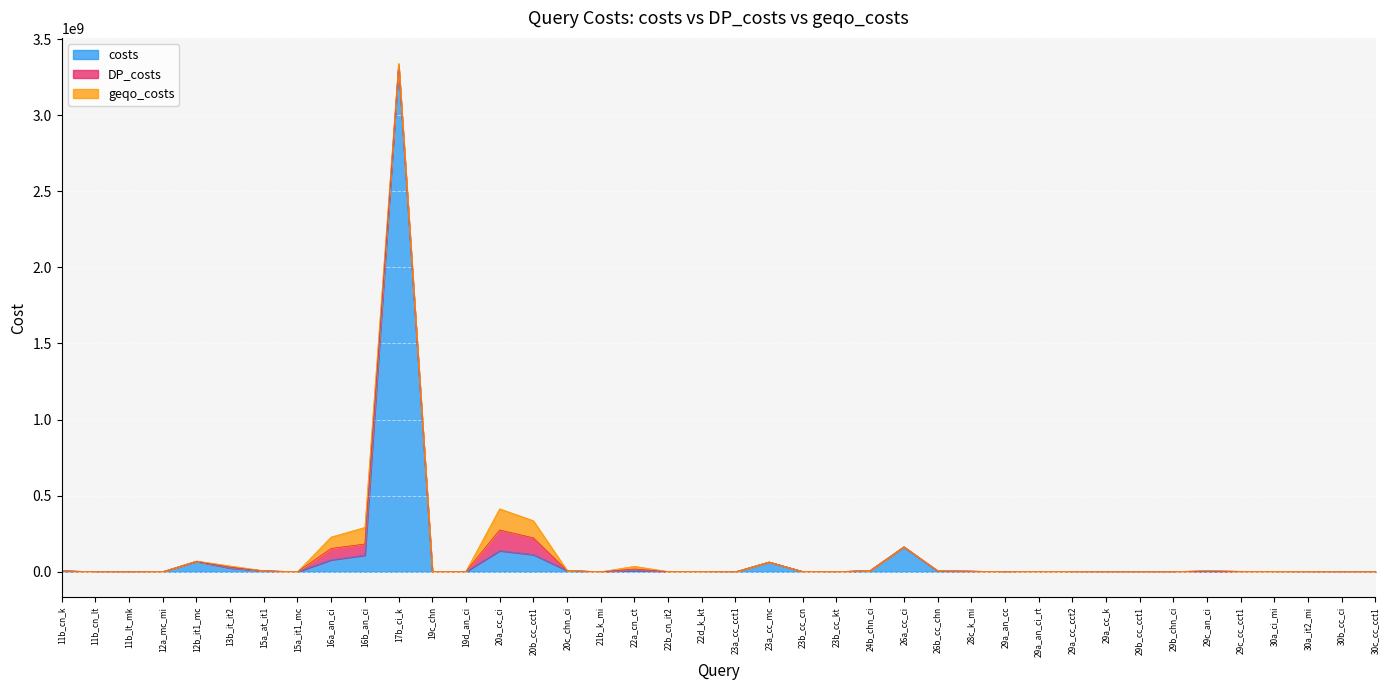

Is it true that geqo_costs equals 1994503 at 20c_chn_ci?

False